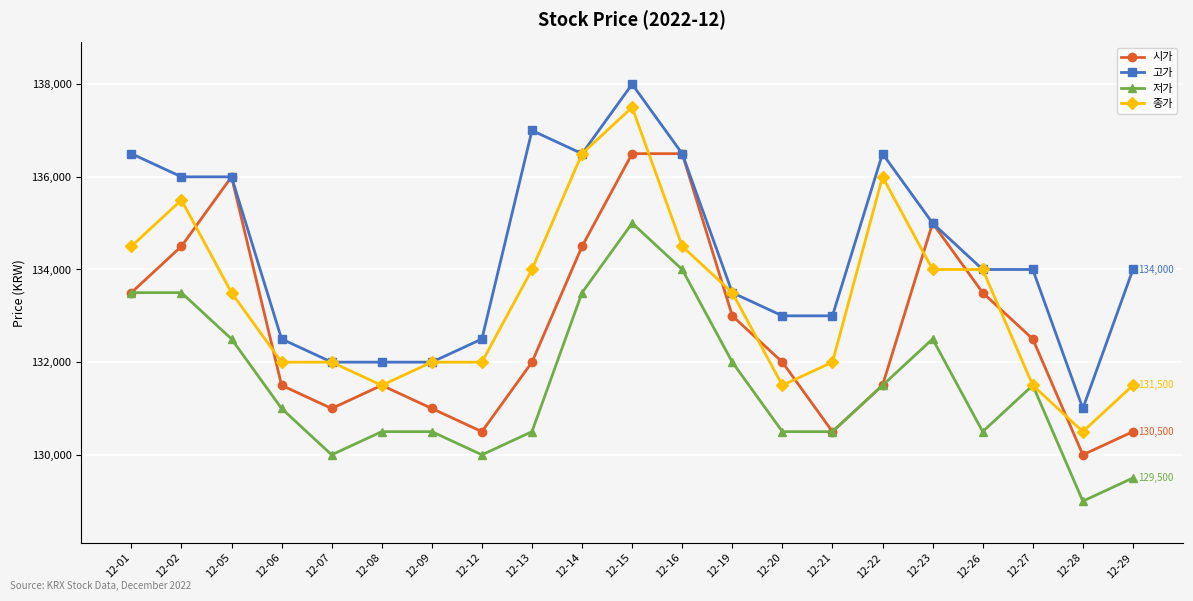

Which label corresponds to the smallest value in the chart?

12-28